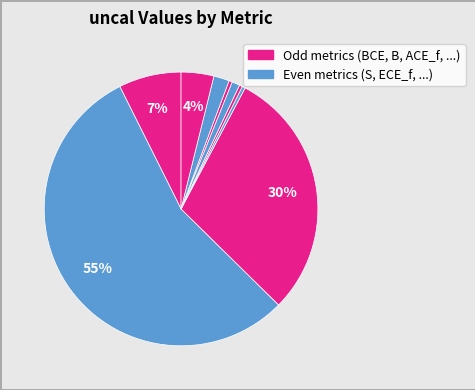

How many slices are in this pie chart?

9